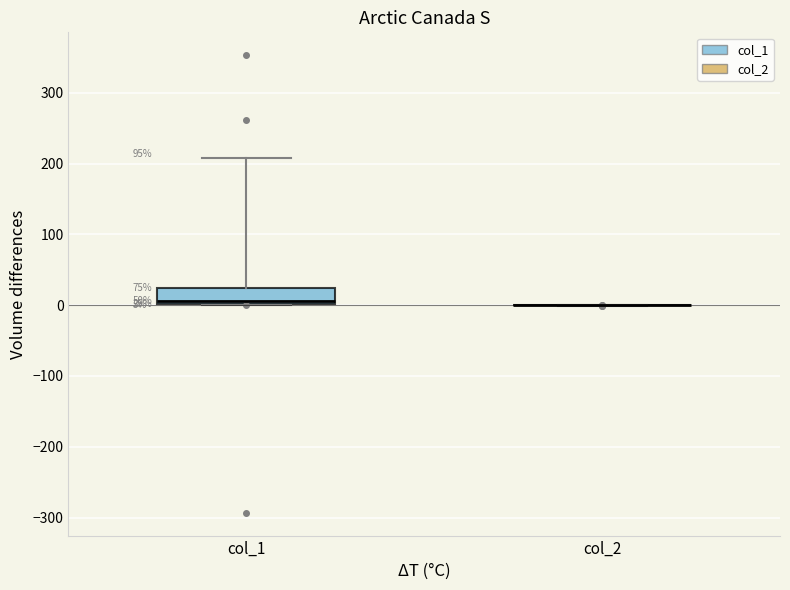

Comparing the boxes themselves (not the whiskers), which one is the tallest?

col_1